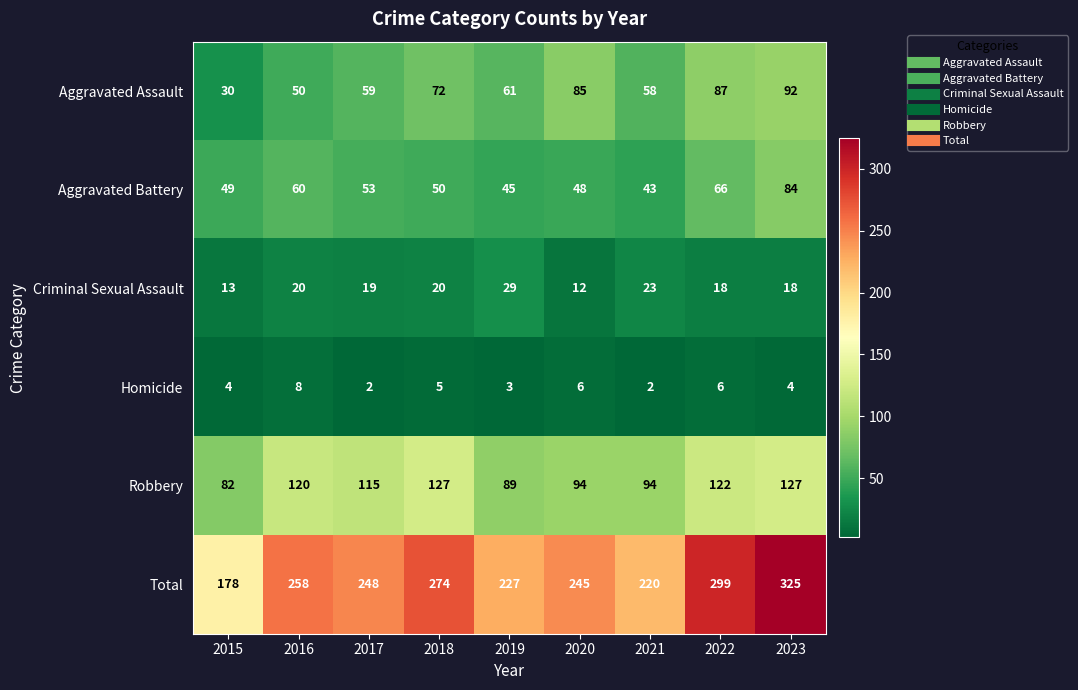

The value of Total at 2015 is 116. True or false?

False